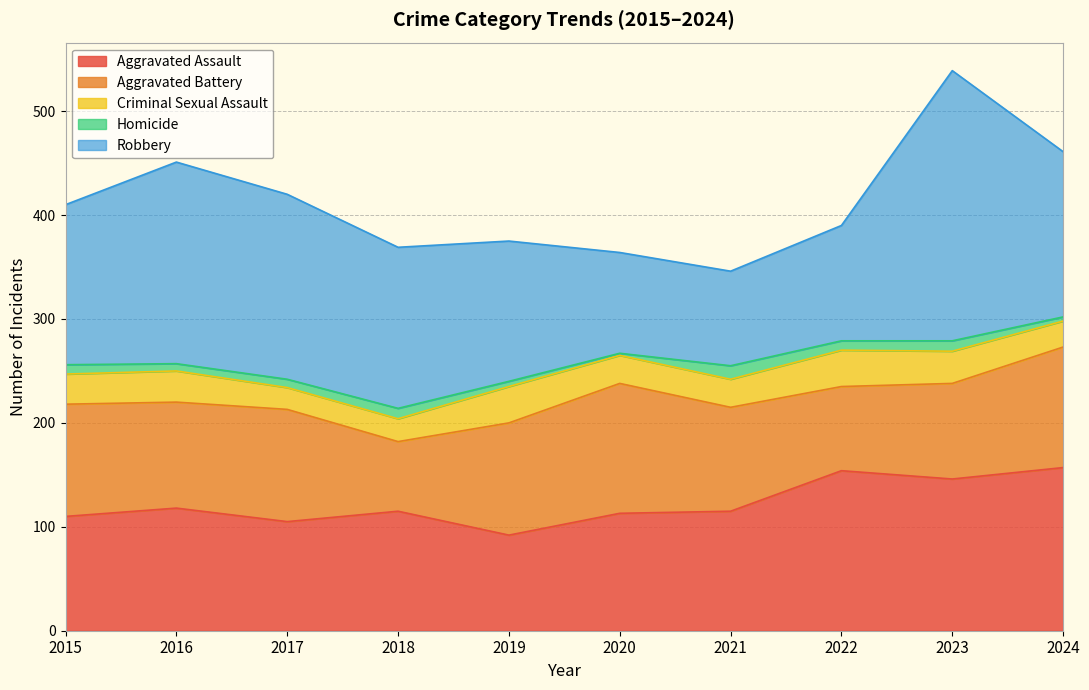

True or false: Criminal Sexual Assault and Homicide intersect in this chart.

False